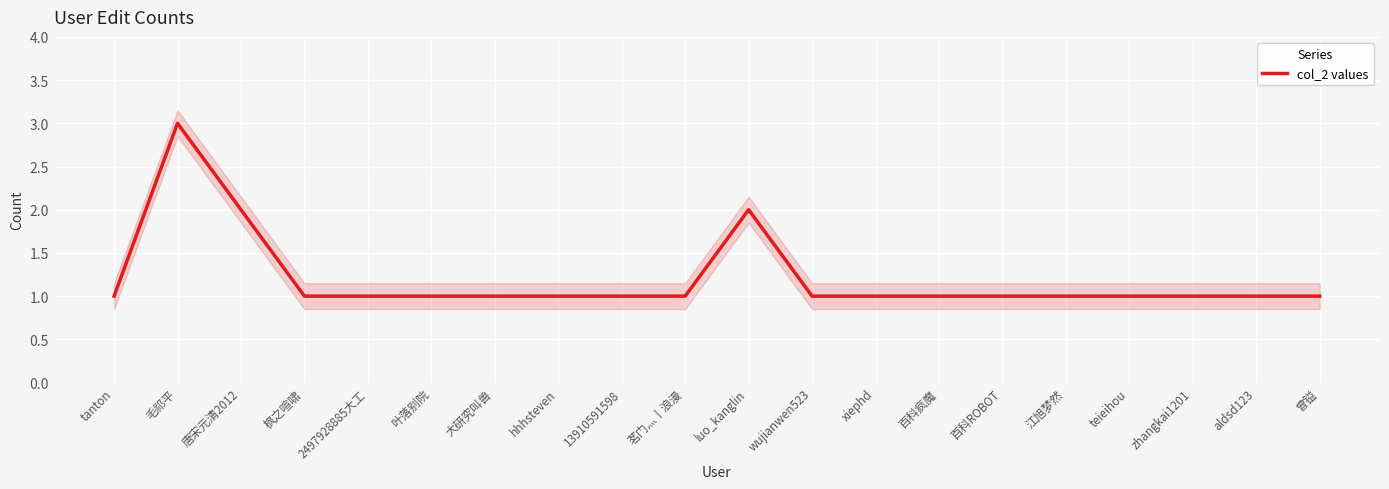

How many data points does each series have?

20